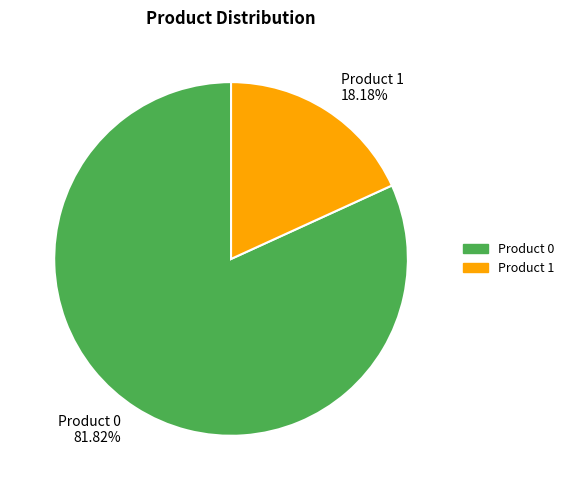

Count the number of slices in the pie.

2